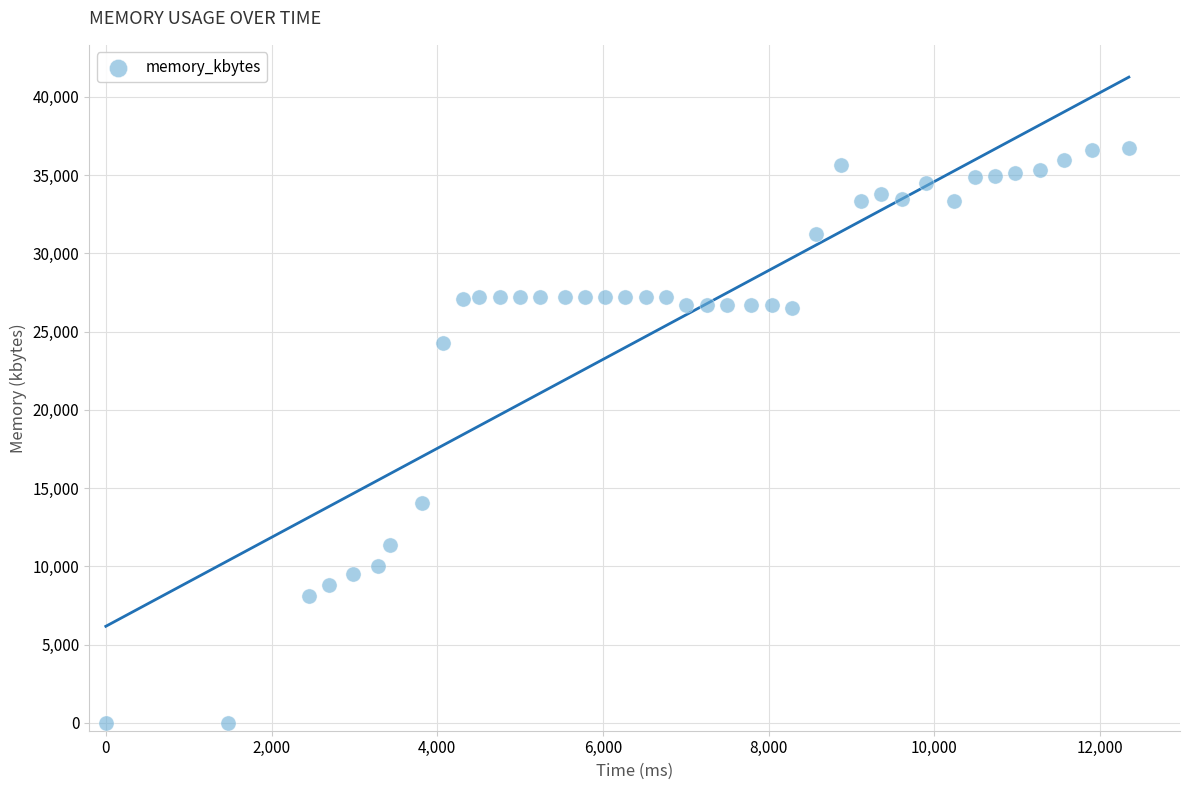

What Y value in the scatter plot is closest to 18374?

14048